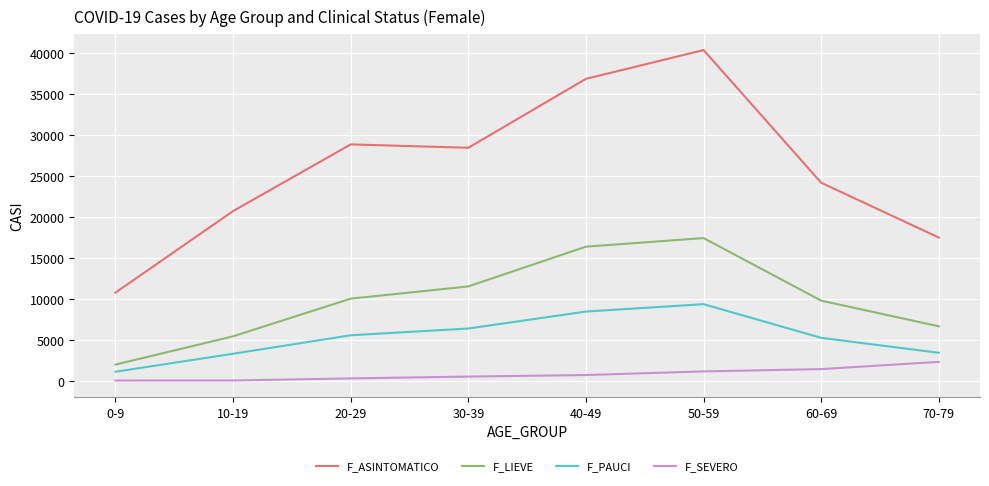

True or false: F_PAUCI and F_SEVERO intersect in this chart.

False